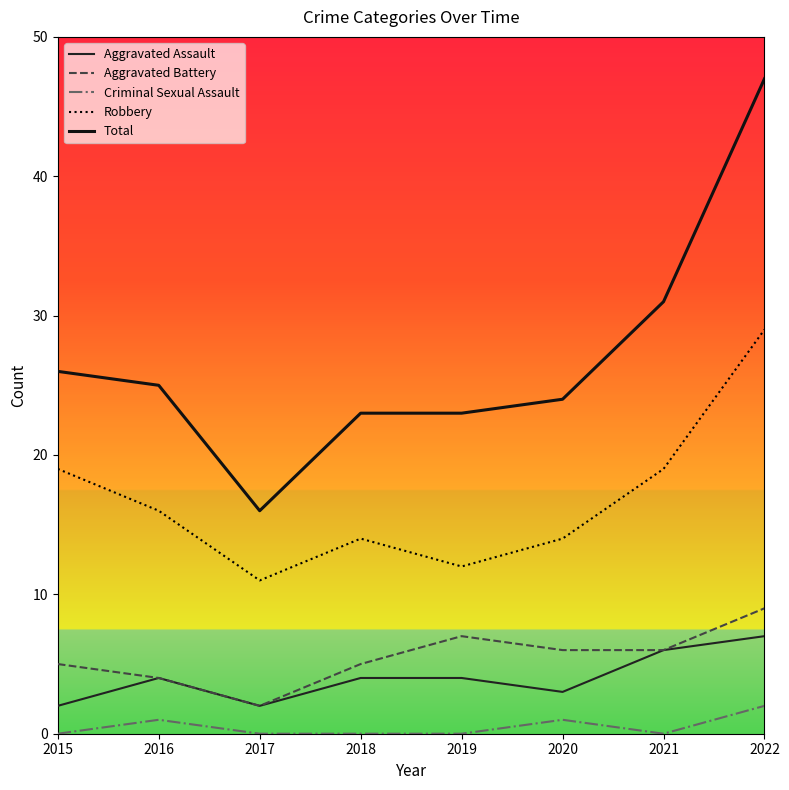

How many interior local peaks does the Aggravated Battery series have?

1